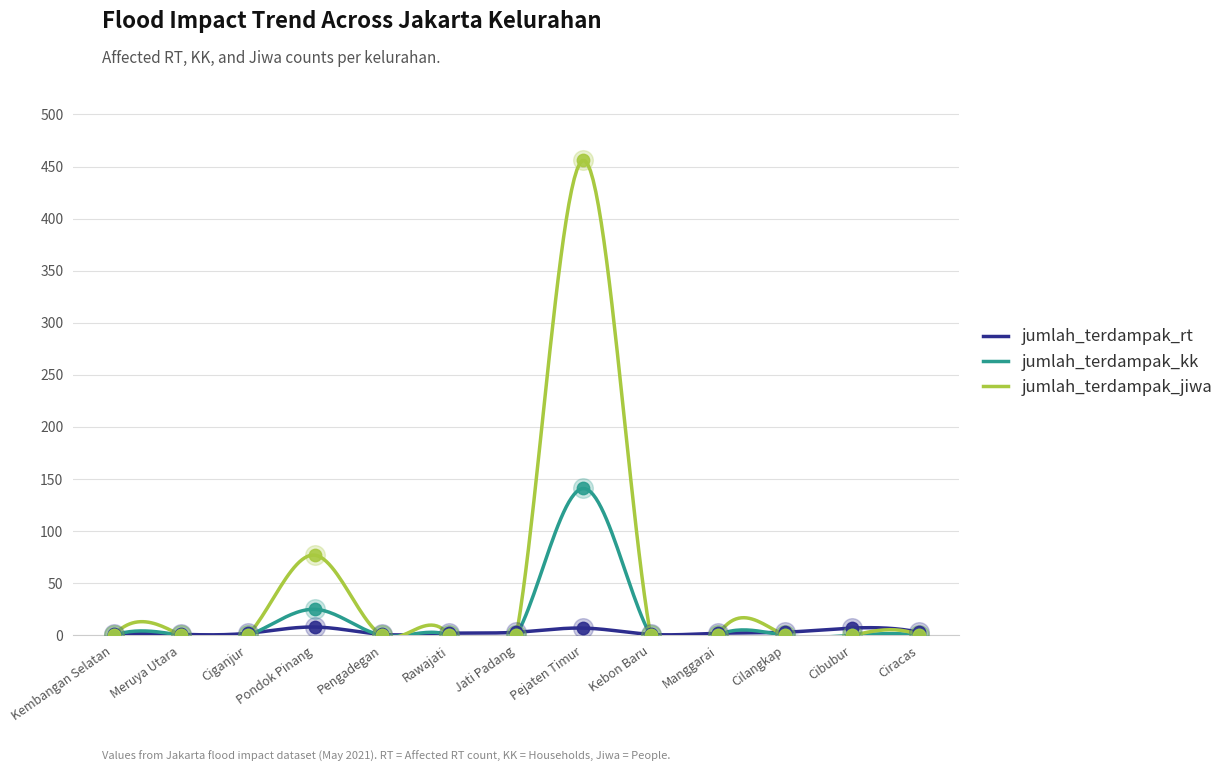

Which series reaches the minimum Y coordinate?

jumlah_terdampak_kk